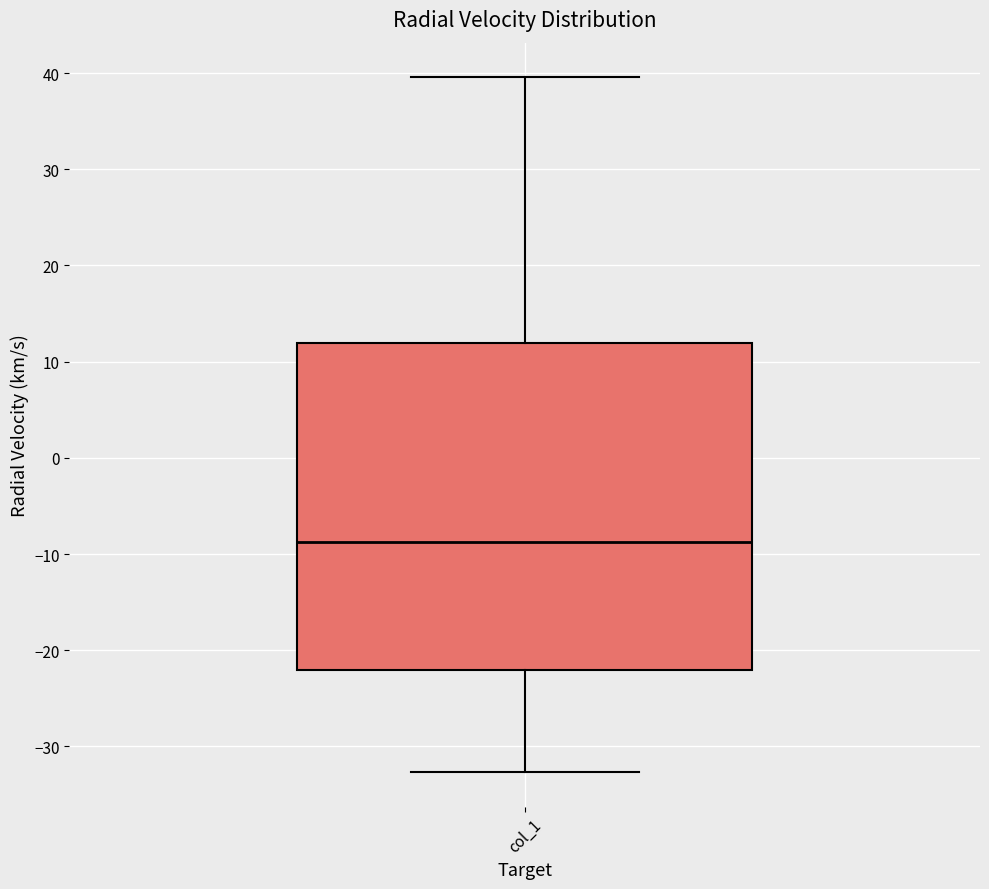

Where is the lower edge of the box for col_1 on the y-axis? The values are not printed on the chart, so give them approximately, as read against the axis.

-22